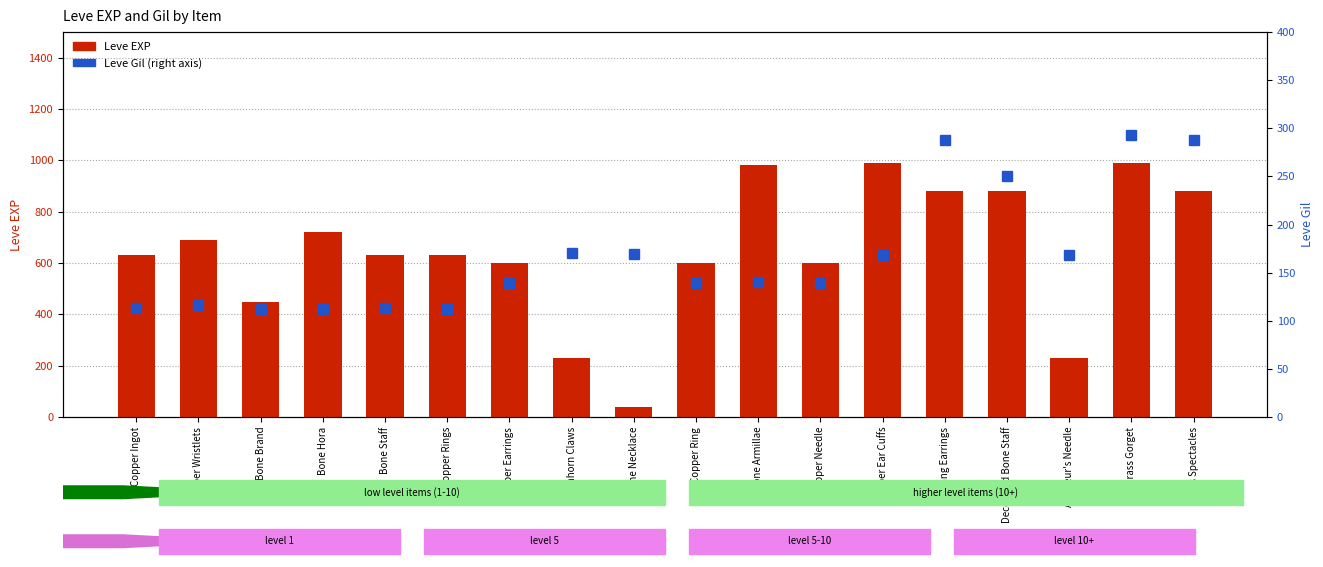

Reading right to left, extract all data points from this chart.

Leve EXP: 880	990	230	880	880	990	600	980	600	40	230	600	630	630	720	450	690	630
Leve Gil (right axis): 288	293	168	250	288	168	139	140	139	169	170	139	112	113	112	112	116	113